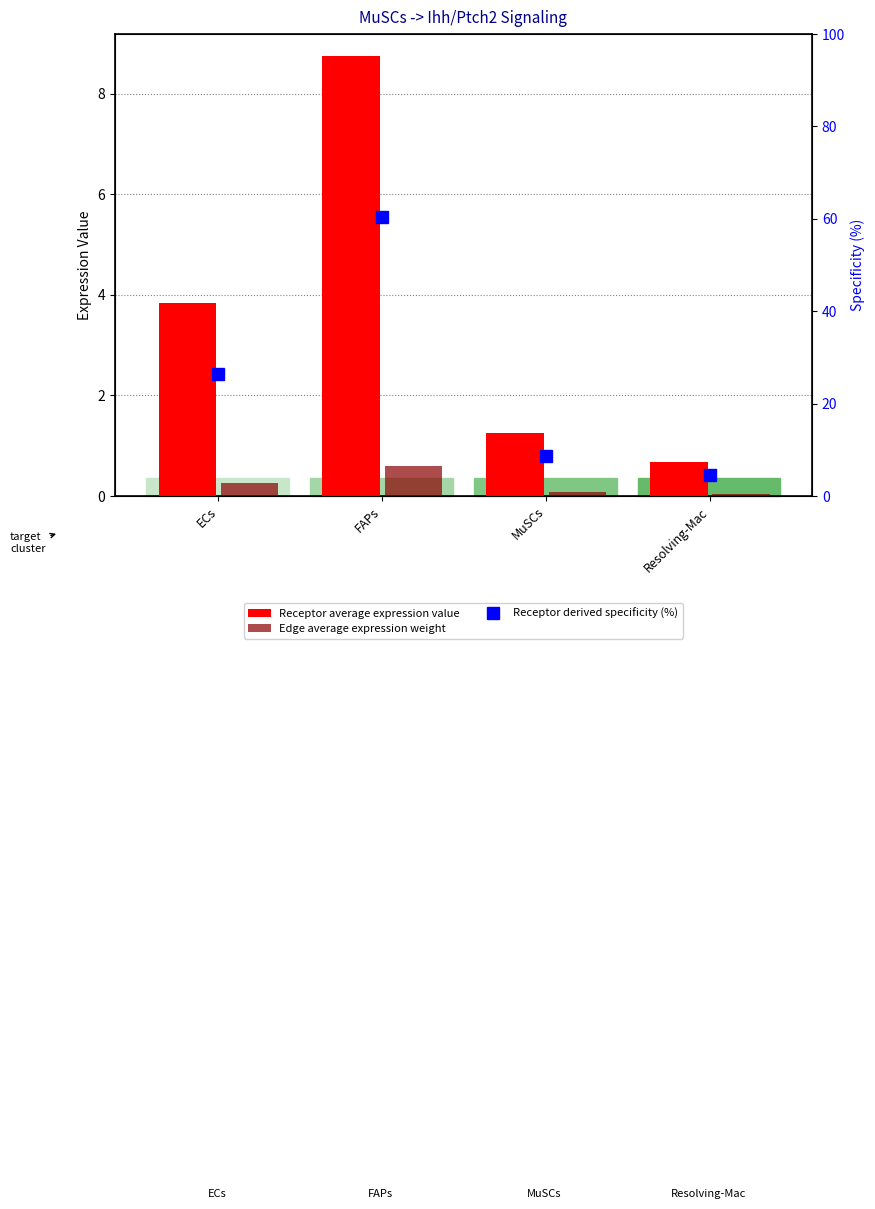

What is the sum of all Edge average expression weight values?

1.0